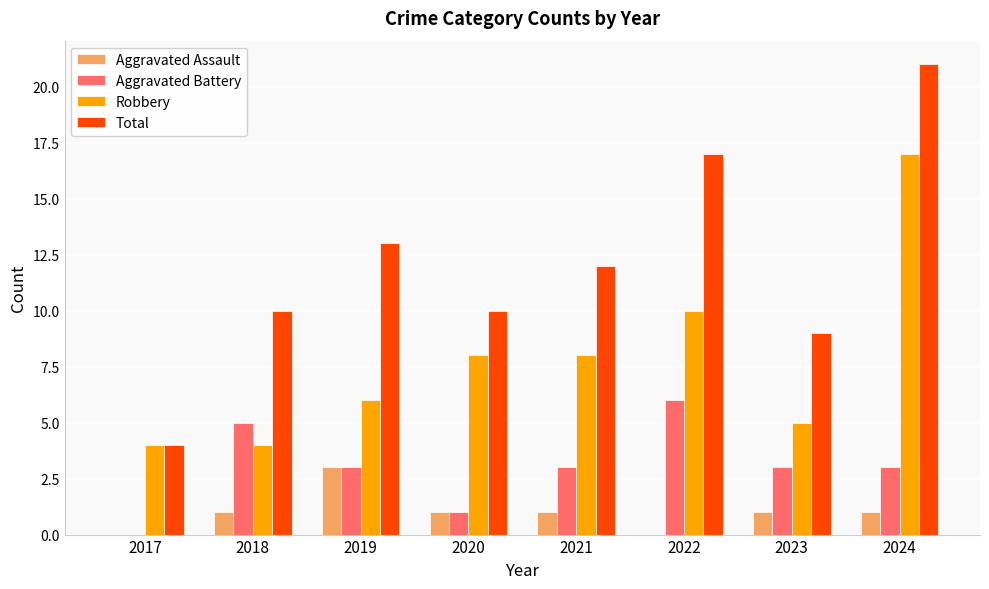

The Aggravated Assault series shows 0 at 2018. True or false?

False